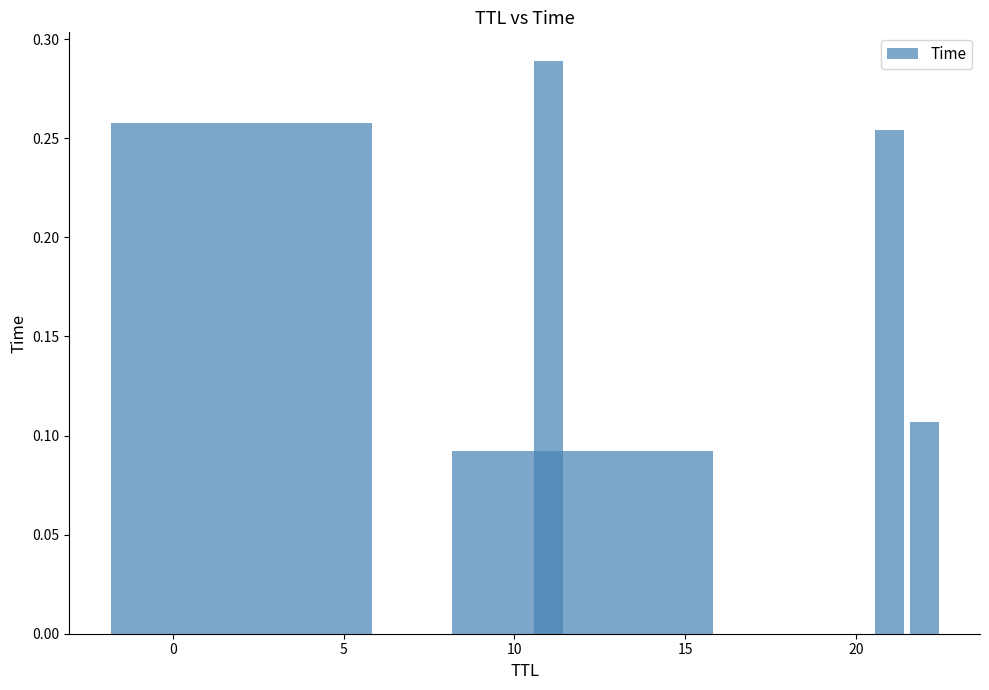

What is the sum of all values?

1.0